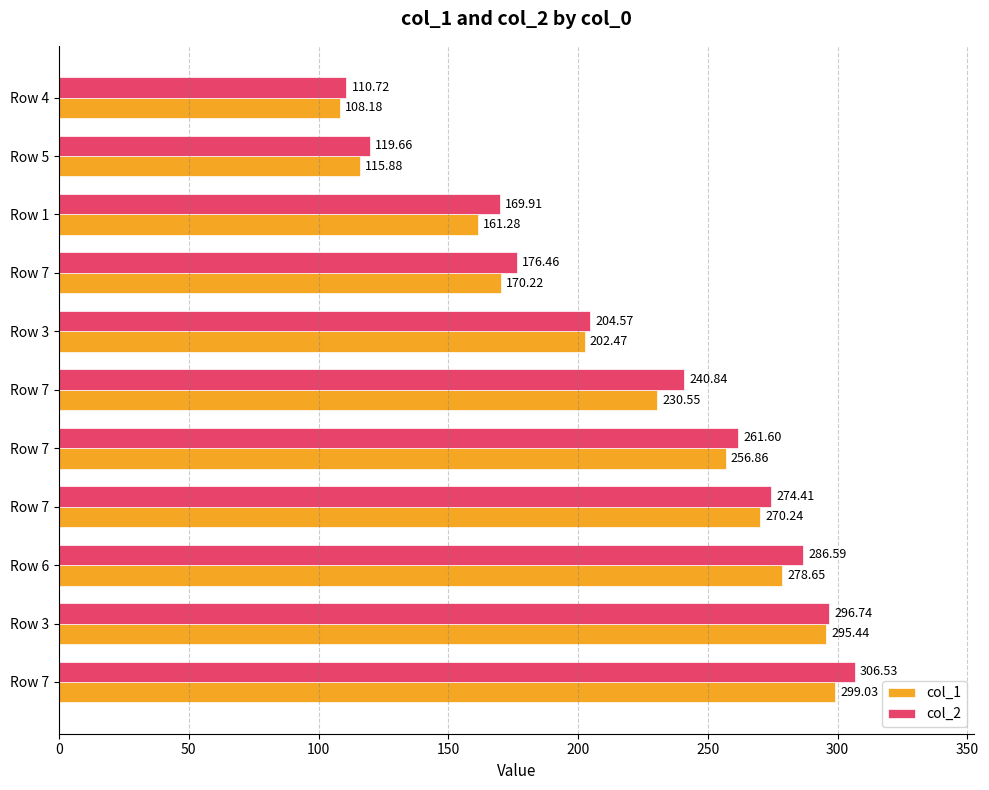

What is the value of the col_2 bar at the 2nd from the left?

119.7